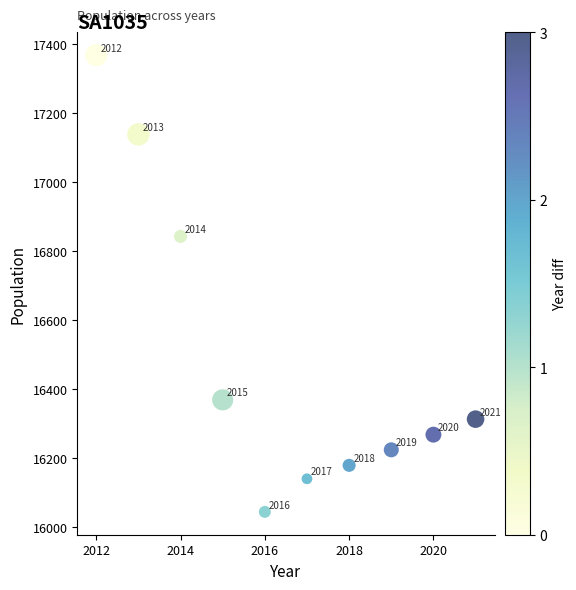

What is the average Y value?

16488